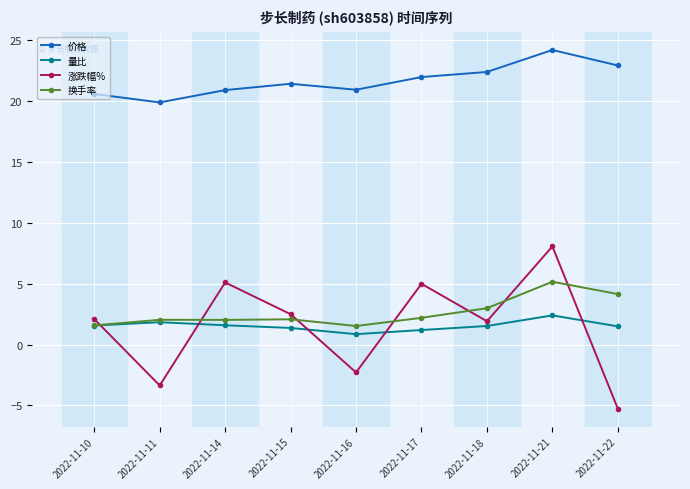

What is the difference between the maximum and minimum values in the 价格 series?

4.3